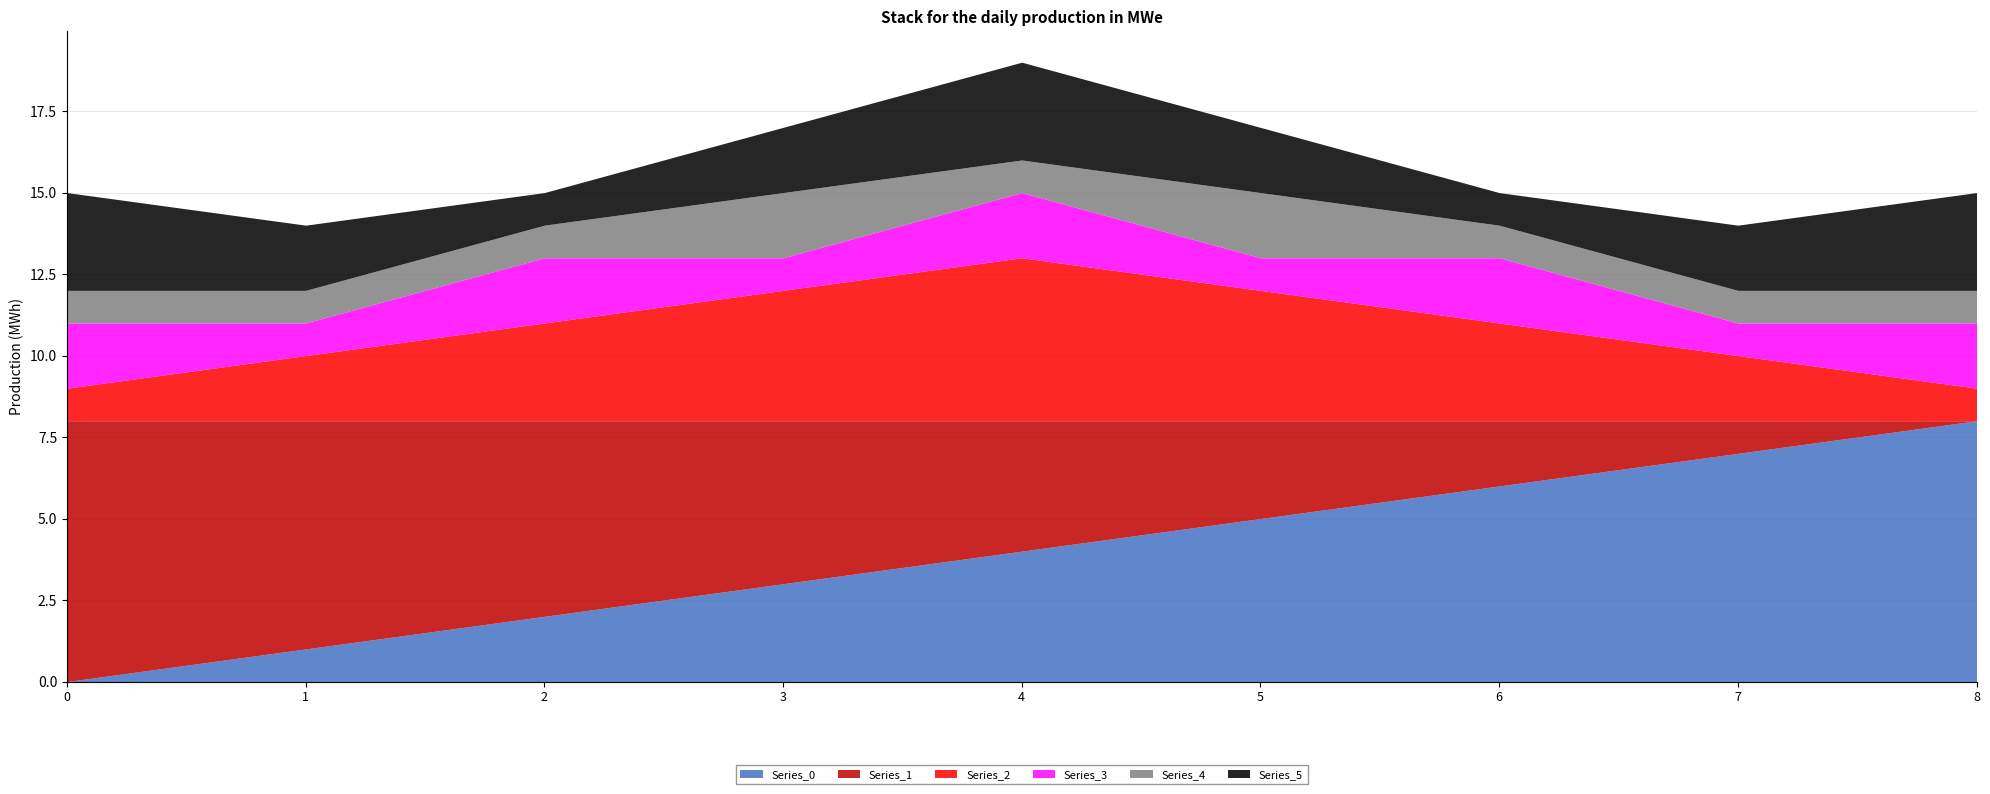

True or false: Series_4 and Series_5 cross at least once.

False